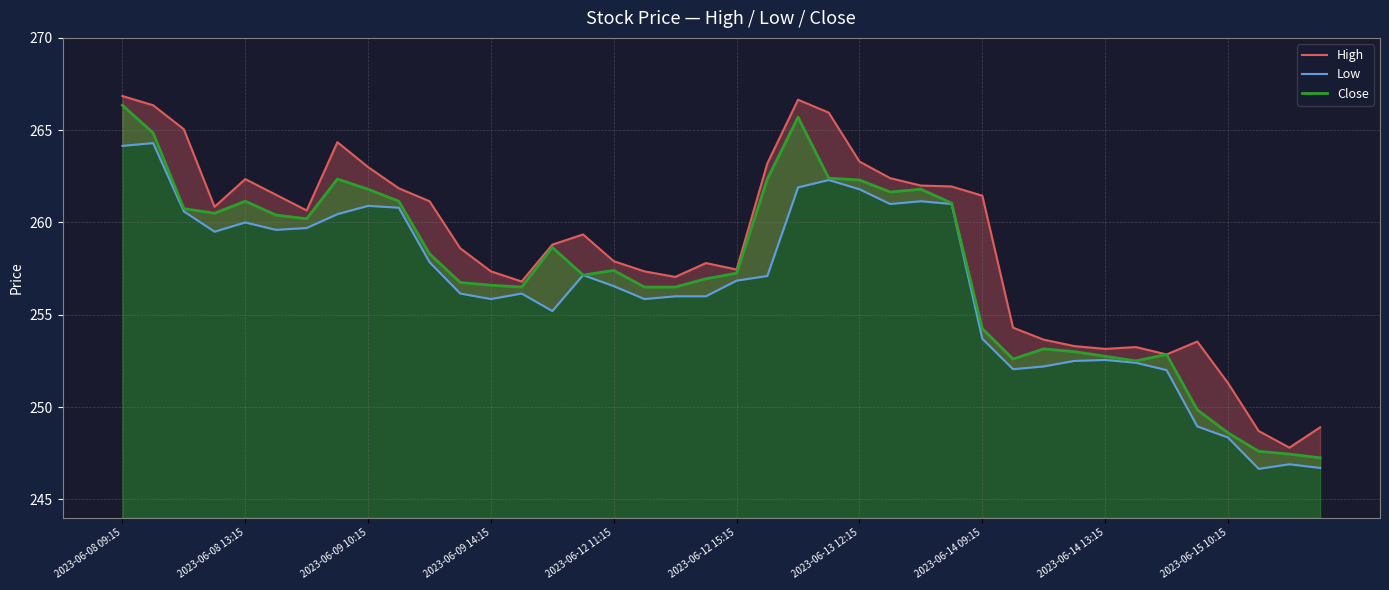

True or false: Close and Low intersect in this chart.

False